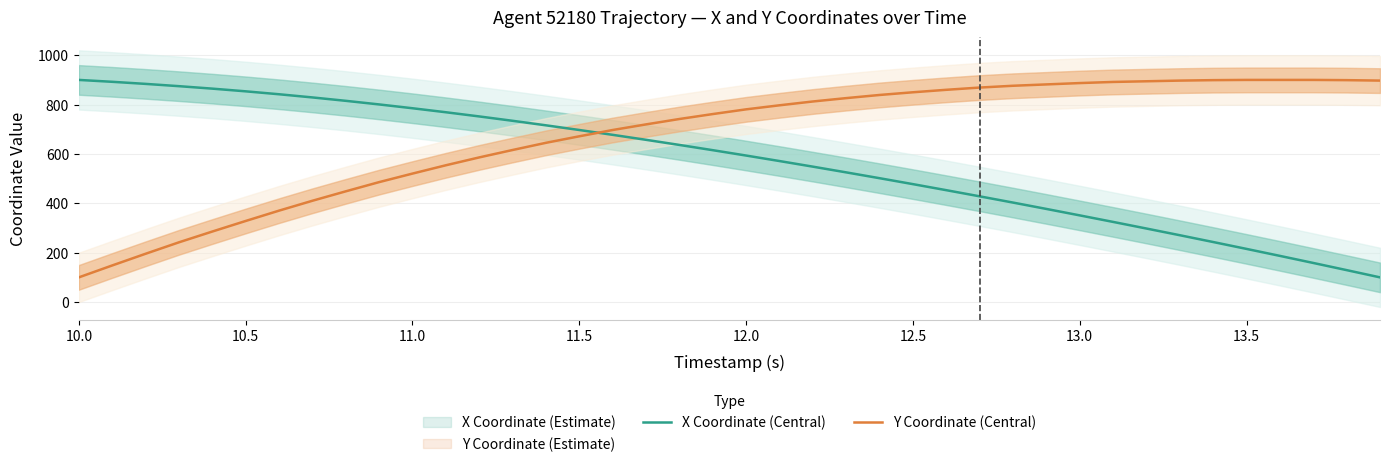

What is the maximum value for Y Coordinate (Central)?

900.0